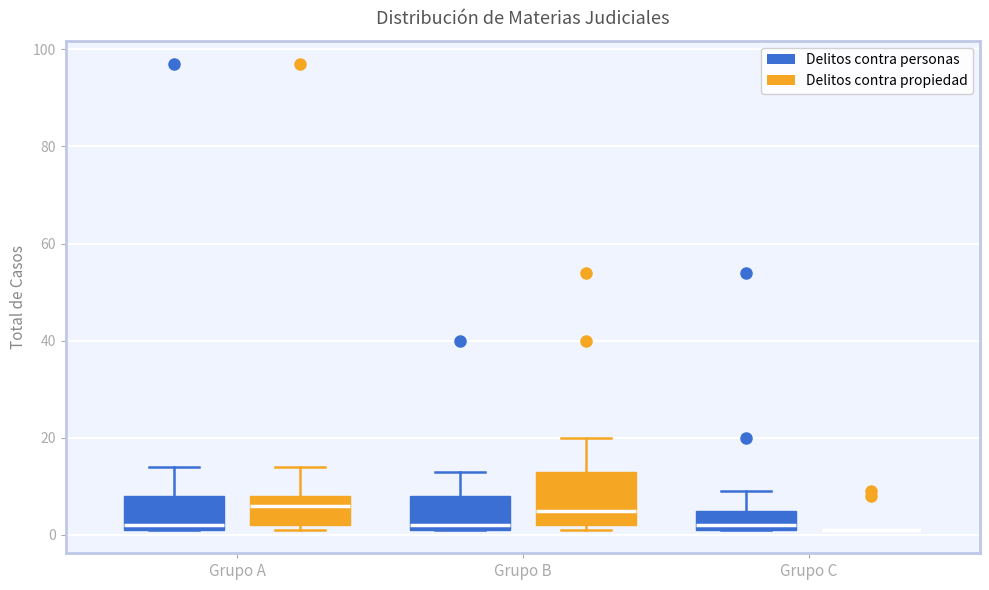

Where is the lower edge of the box for Grupo A (Delitos contra propiedad) on the y-axis? The values are not printed on the chart, so give them approximately, as read against the axis.

2